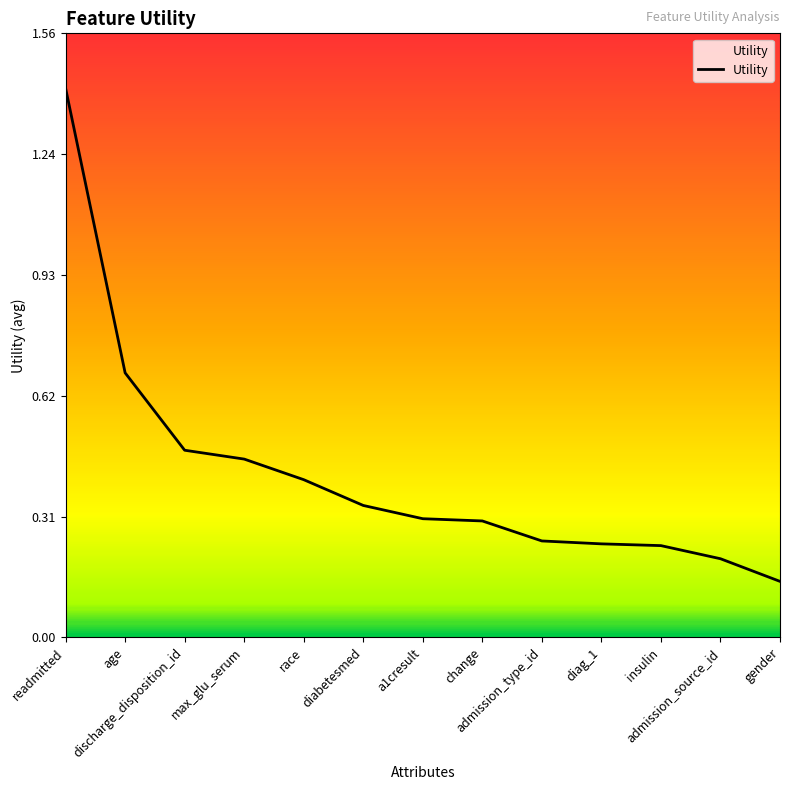

Does the chart display data point markers on the line(s)?

No